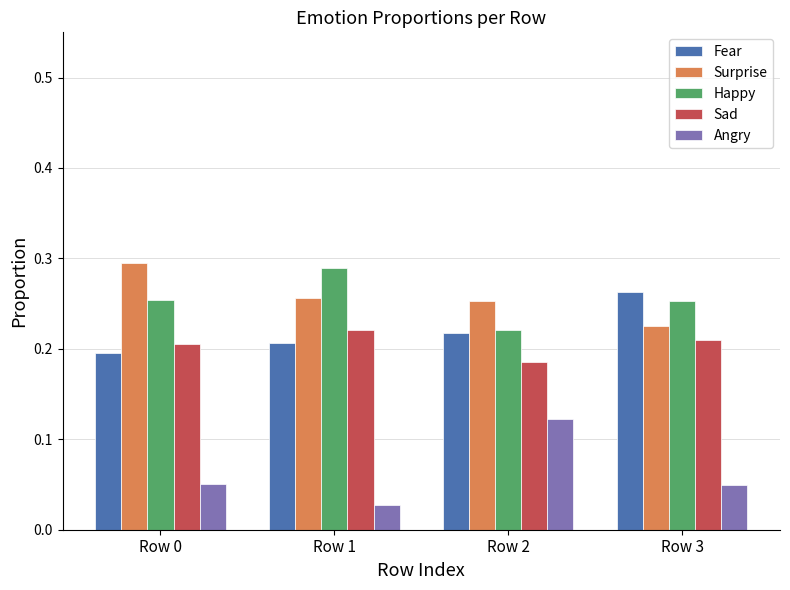

How many Happy values are between 0 and 1?

4